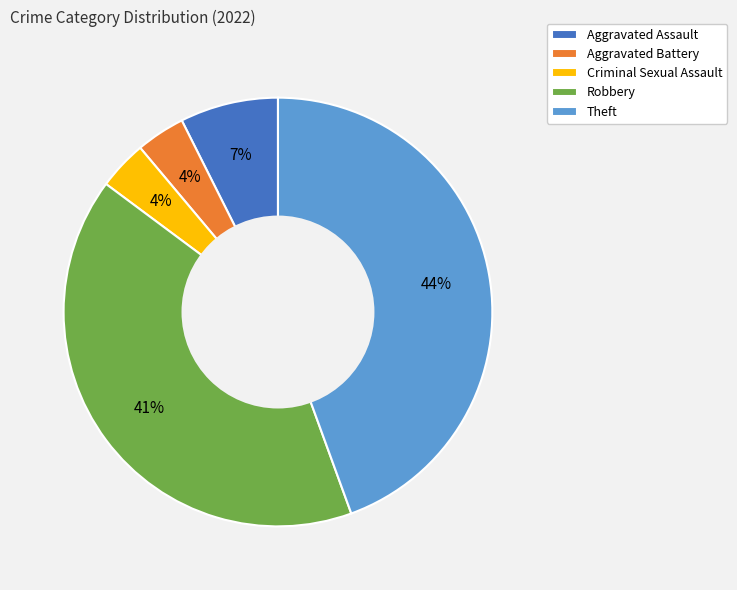

To the nearest percent, what is the difference between the Theft and Aggravated Assault slice percentages?

37%